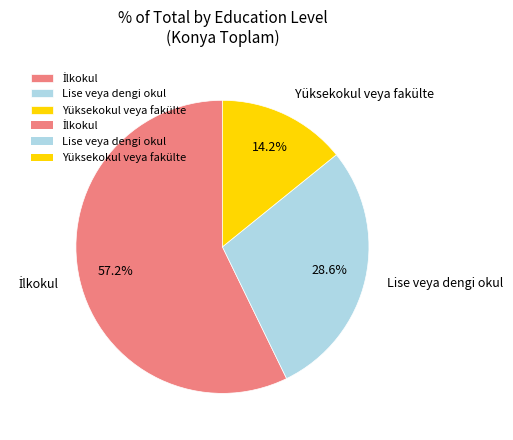

Which slice is the smallest?

Yüksekokul veya fakülte